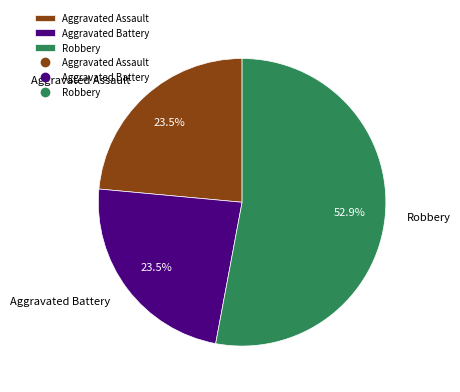

What percentage do Aggravated Assault and Robbery together represent?

76.5%